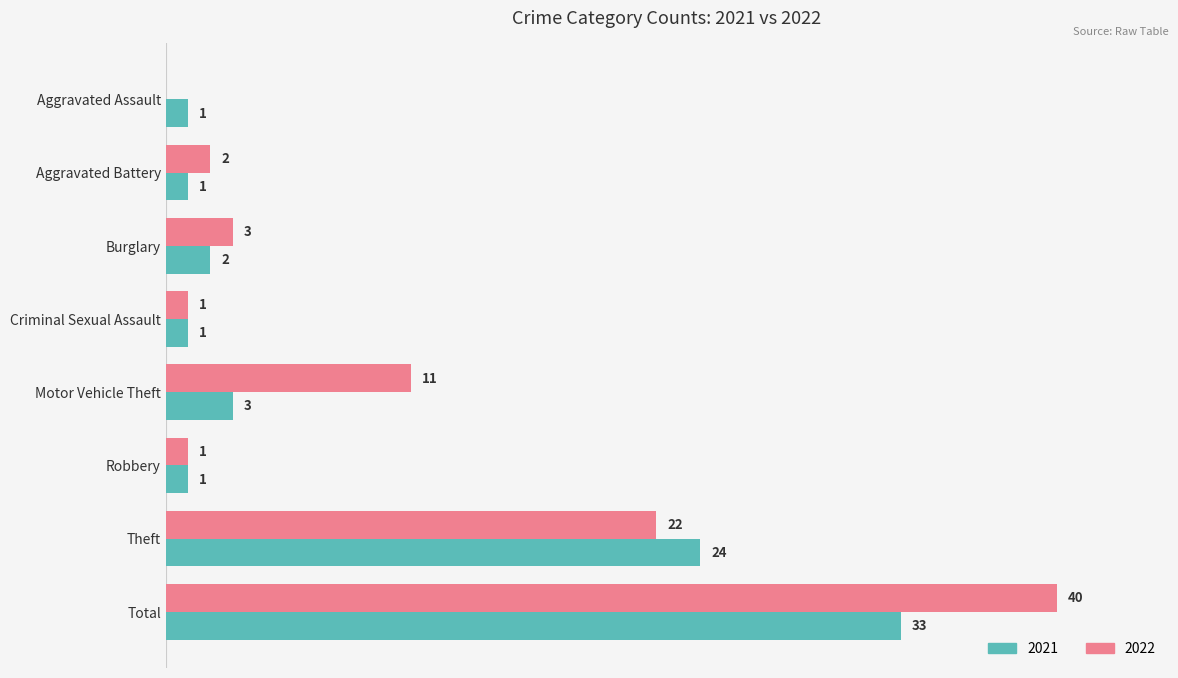

At which category is the sum across all series the highest?

Total